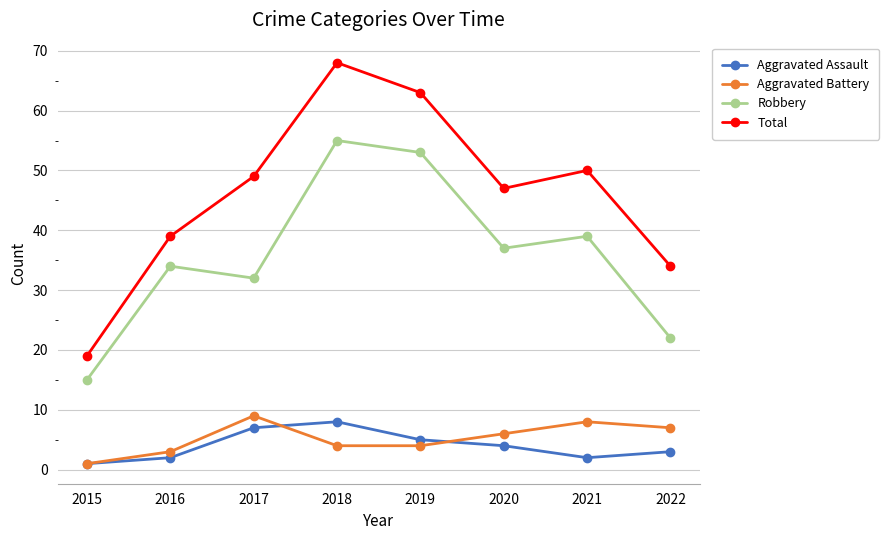

What is the maximum value shown in the chart?

68